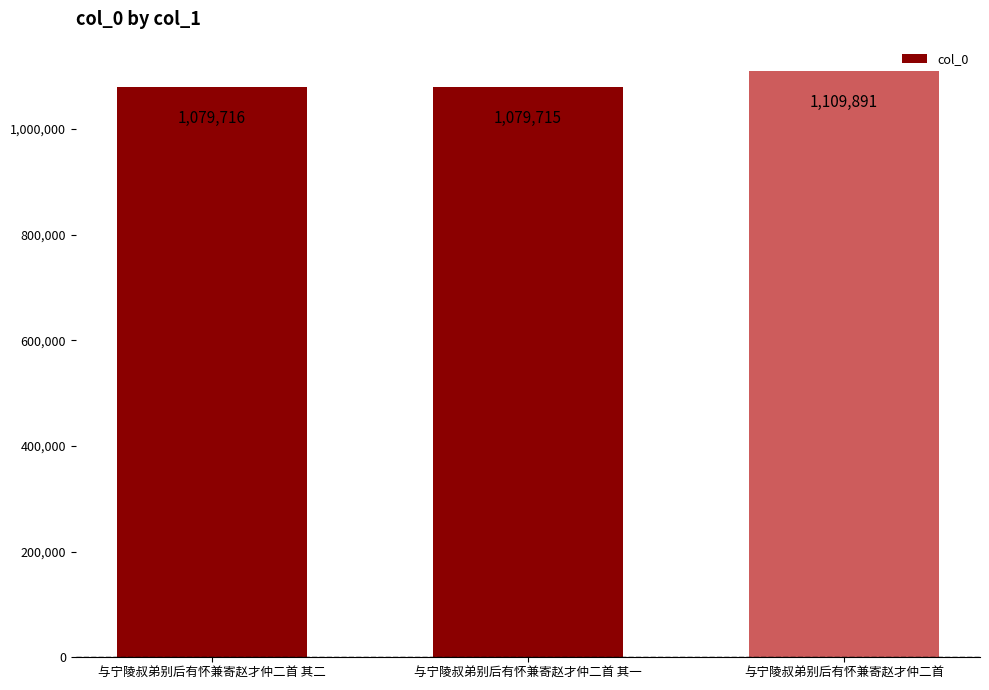

Reading left to right, transcribe all the data shown in this chart.

1079716	1079715	1109891